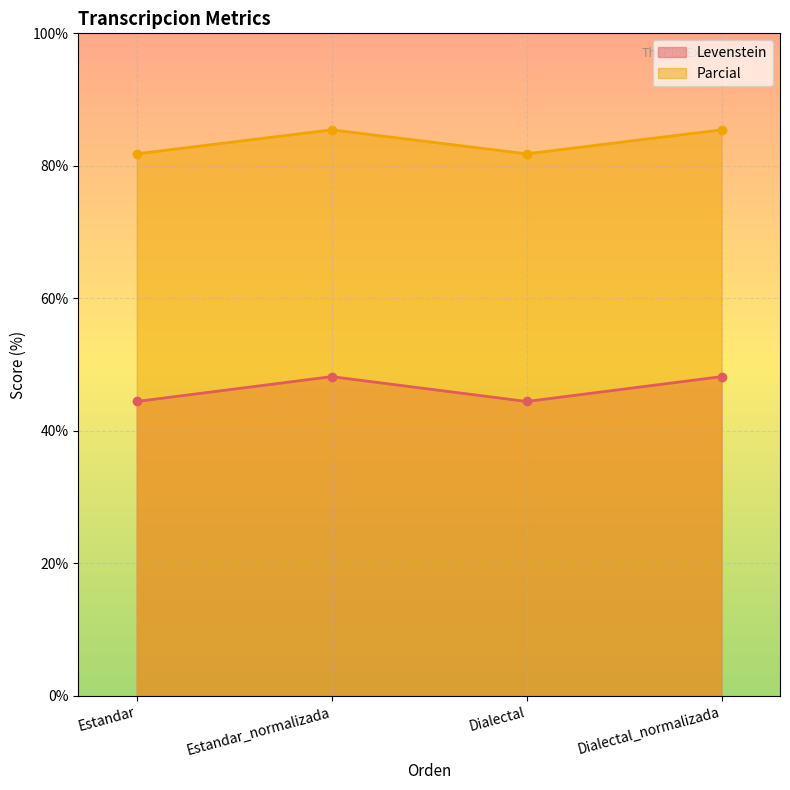

Where does the Parcial series first go above 85?

Estandar_normalizada